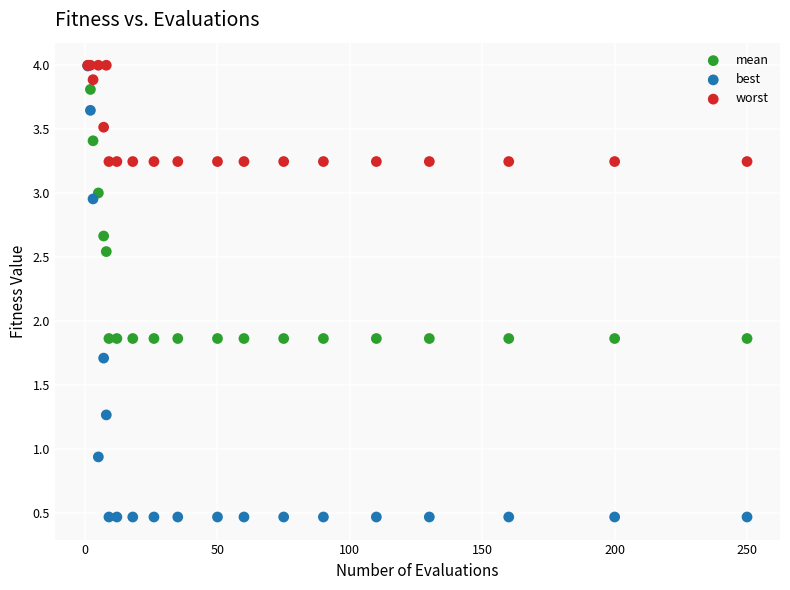

Which series has the largest Y range (max minus min)?

best